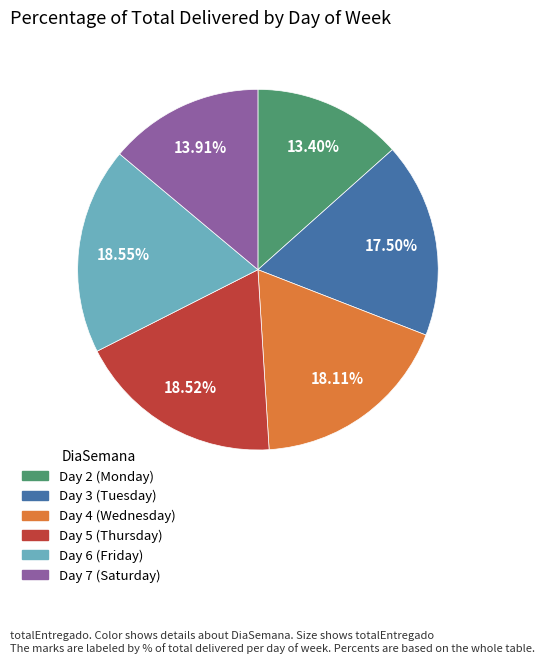

To the nearest percent, what is the difference between the largest and smallest slice percentages?

5%